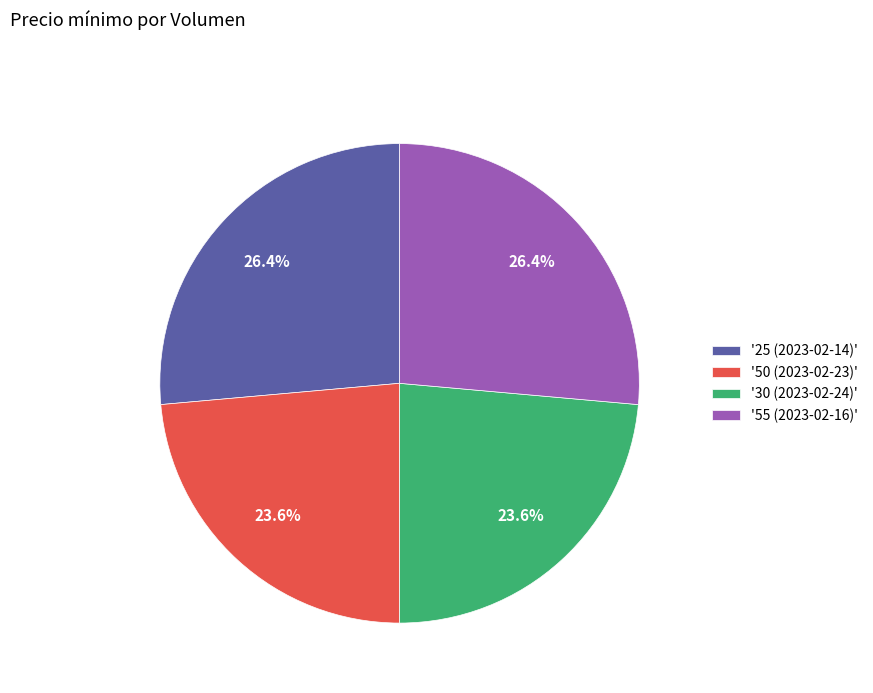

How many segments does this pie chart have?

4